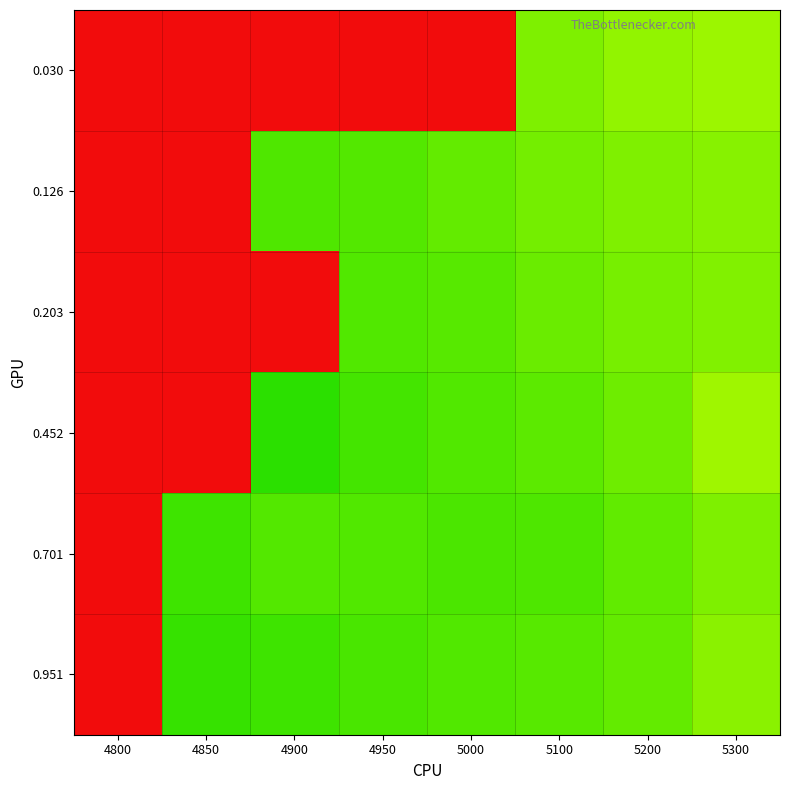

List the series in order of their peak value, lowest first.

0.030, 0.126, 0.203, 0.452, 0.701, 0.951